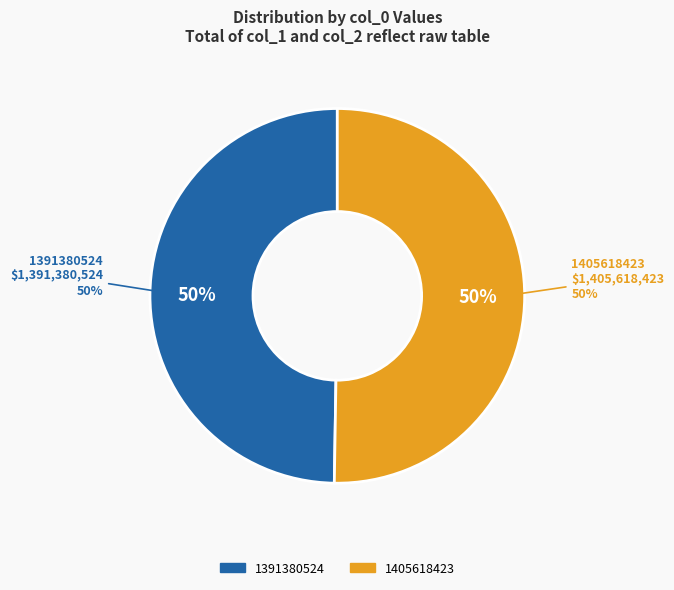

Which slice is the smallest?

1391380524